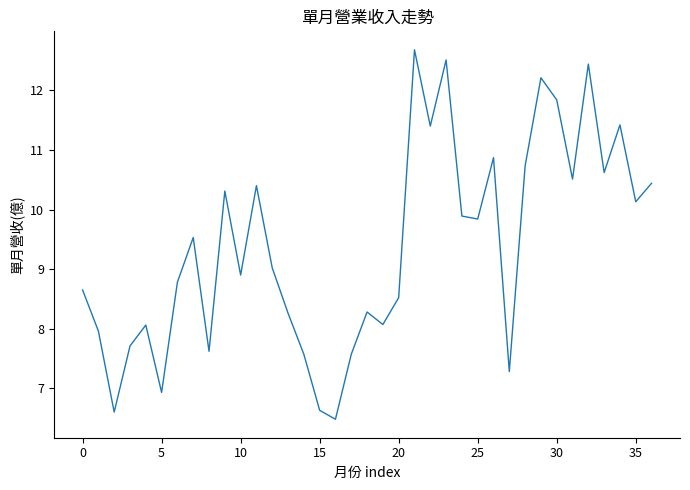

What is the difference between the maximum and minimum values?

6.2